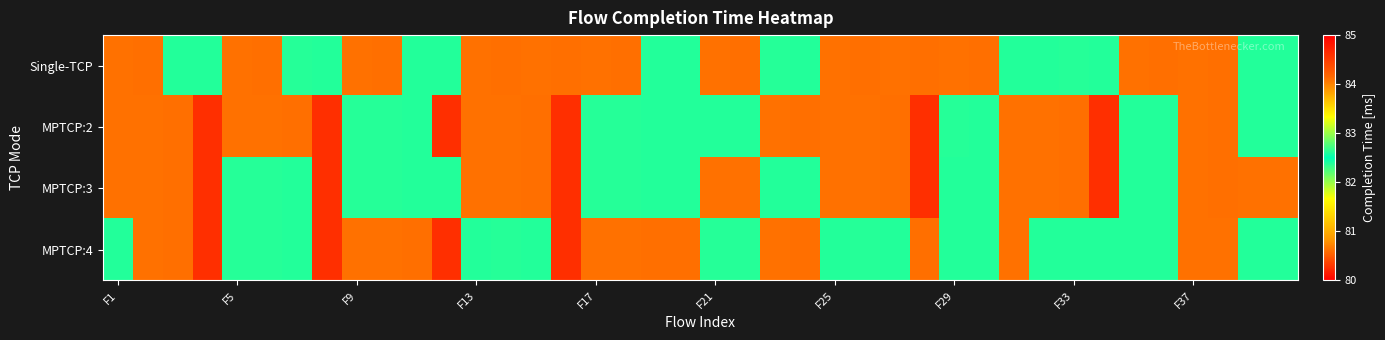

Reading left to right, list all the values displayed in this chart.

Single-TCP: 80.6	80.6	82.6	82.6	80.6	80.6	82.6	82.6	80.6	80.6	82.6	82.6	80.6	80.6	80.6	80.6	80.6	80.6	82.6	82.6	80.6	80.6	82.6	82.6	80.6	80.6	80.6	80.6	80.6	80.6	82.6	82.6	82.6	82.6	80.6	80.6	80.6	80.6	82.6	82.6
MPTCP:2: 80.6	80.6	80.6	84.6	80.6	80.6	80.6	84.6	82.6	82.6	82.6	84.6	80.6	80.6	80.6	84.6	82.6	82.6	82.6	82.6	82.6	82.6	80.6	80.6	80.6	80.6	80.6	84.6	82.6	82.6	80.6	80.6	80.6	84.6	82.6	82.6	80.6	80.6	82.6	82.6
MPTCP:3: 80.6	80.6	80.6	84.6	82.6	82.6	82.6	84.6	82.6	82.6	82.6	82.6	80.6	80.6	80.6	84.6	82.6	82.6	82.6	82.6	80.6	80.6	82.6	82.6	80.6	80.6	80.6	84.6	82.6	82.6	80.6	80.6	80.6	84.6	82.6	82.6	80.6	80.6	80.6	80.6
MPTCP:4: 82.6	80.6	80.6	84.6	82.6	82.6	82.6	84.6	80.6	80.6	80.6	84.6	82.6	82.6	82.6	84.6	80.6	80.6	80.6	80.6	82.6	82.6	80.6	80.6	82.6	82.6	82.6	80.6	82.6	82.6	80.6	82.6	82.6	82.6	82.6	82.6	80.6	80.6	82.6	82.6